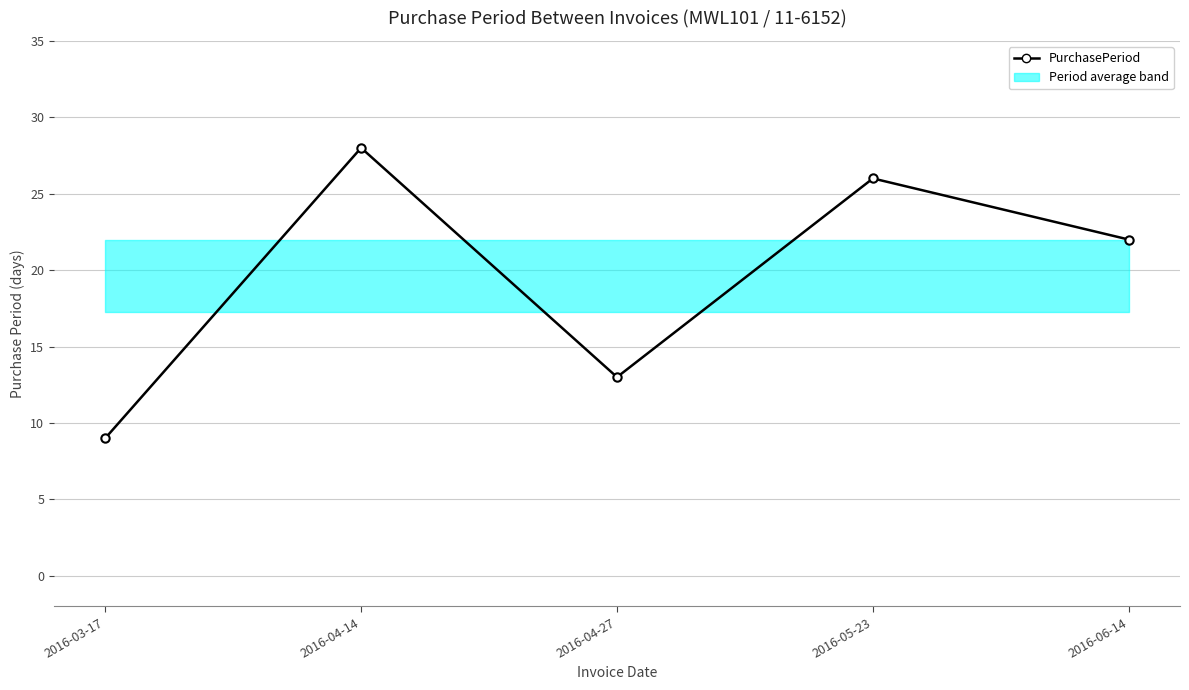

Reading right to left, transcribe all the data shown in this chart.

2016-06-14=22	2016-05-23=26	2016-04-27=13	2016-04-14=28	2016-03-17=9